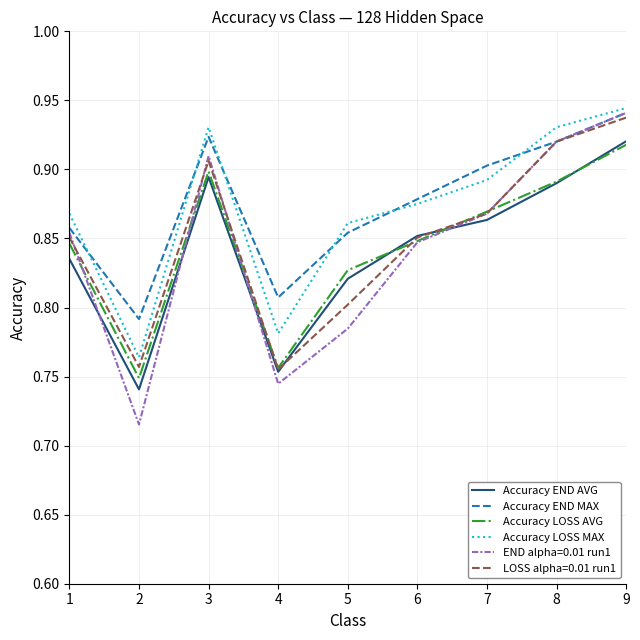

The LOSS alpha=0.01 run1 series shows 0.4 at 4. True or false?

False